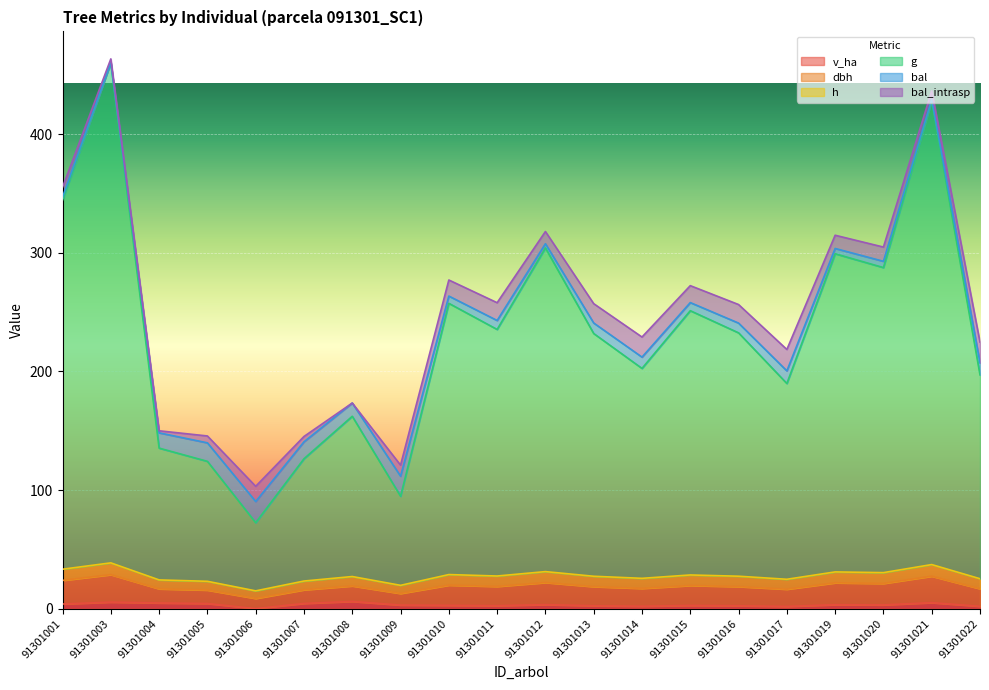

Between 91301003 and 91301016, which series saw the biggest shift?

g